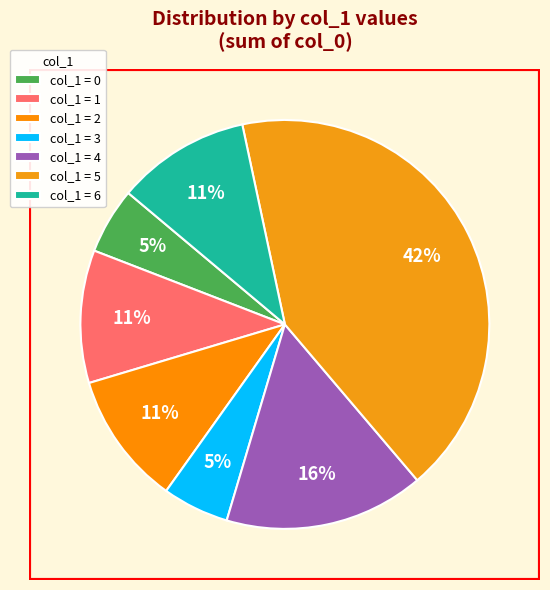

How many segments does this pie chart have?

7